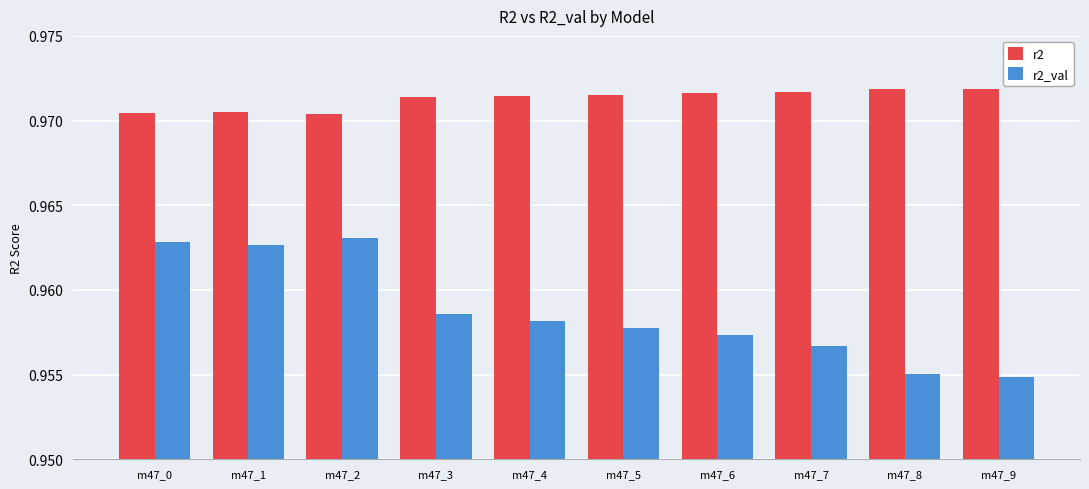

Which series has the largest range (max minus min)?

r2_val